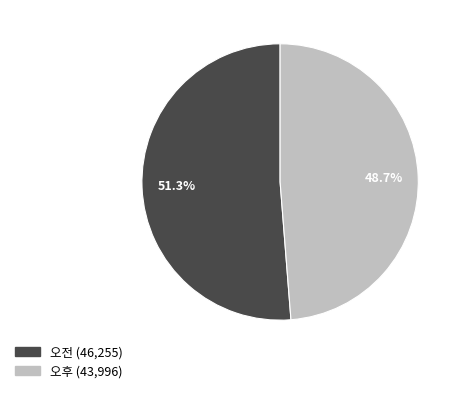

How much of the chart is everything except 오후?

51.3%